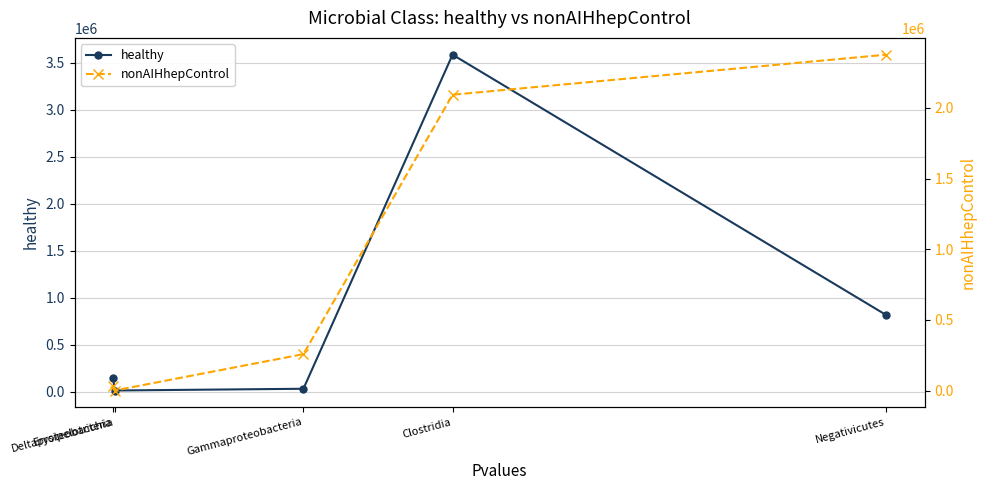

How many data points in nonAIHhepControl are above 258251?

3